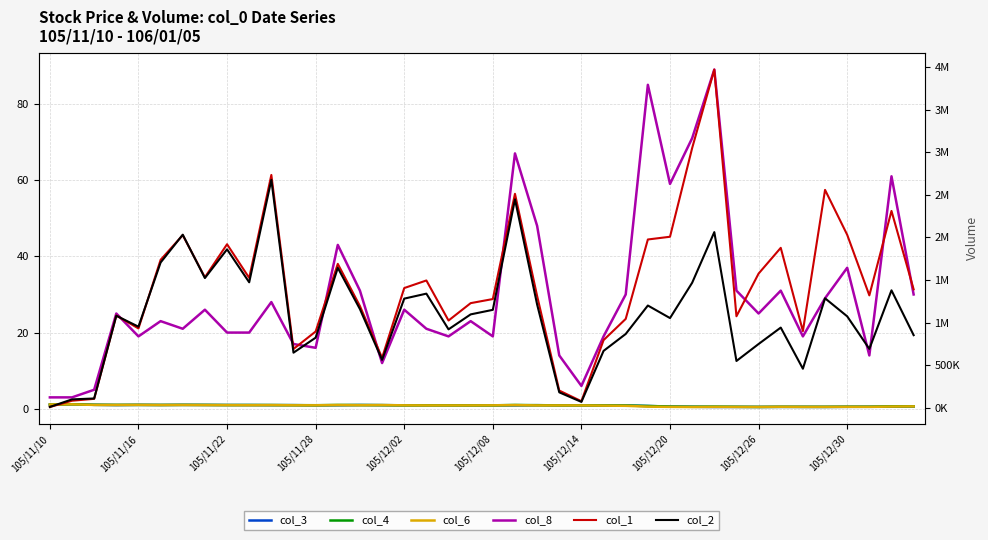

What position from the right is 13?

27